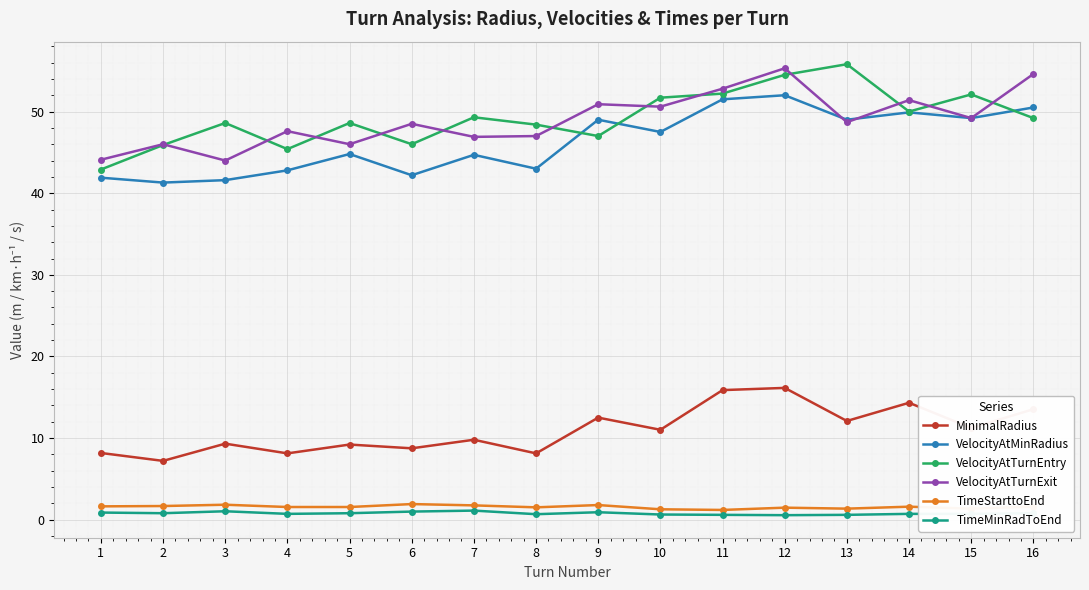

True or false: VelocityAtTurnEntry and TimeStarttoEnd cross at least once.

False